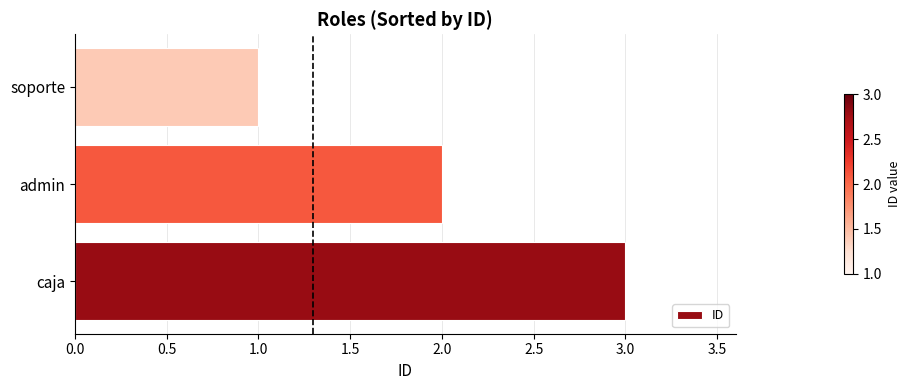

Reading bottom to top, list all the values displayed in this chart.

3	2	1